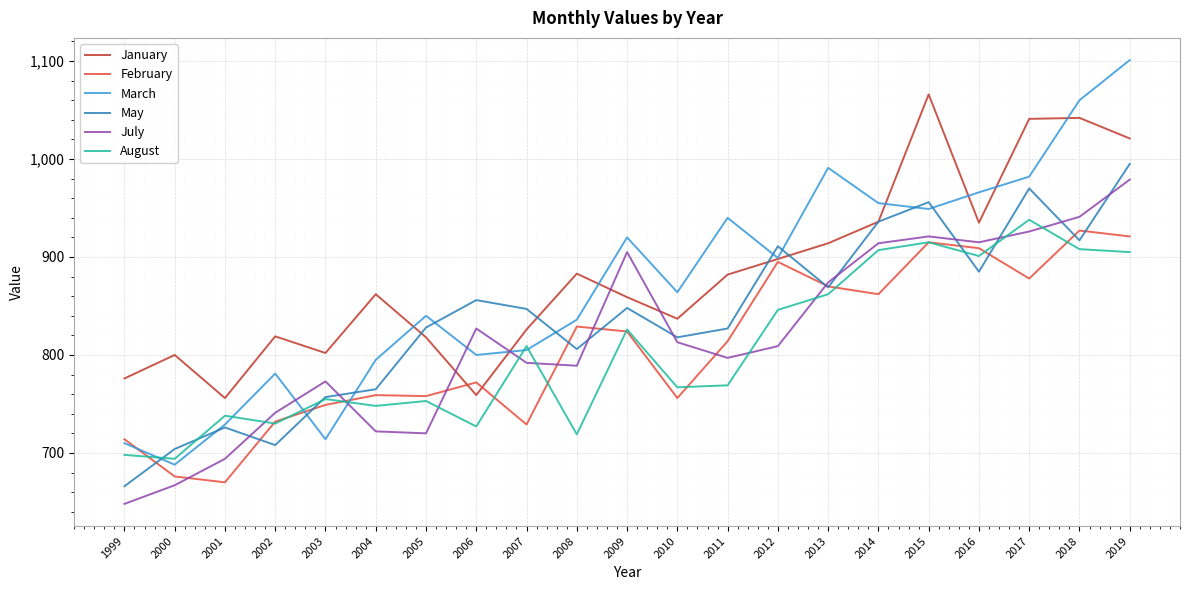

List the series in order of their peak value, highest first.

March, January, May, July, August, February